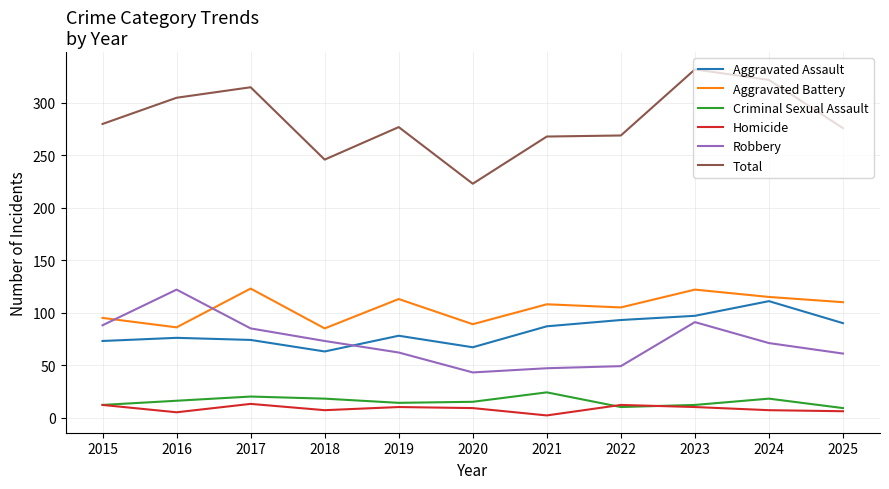

At which category does Total reach its first local peak?

2017